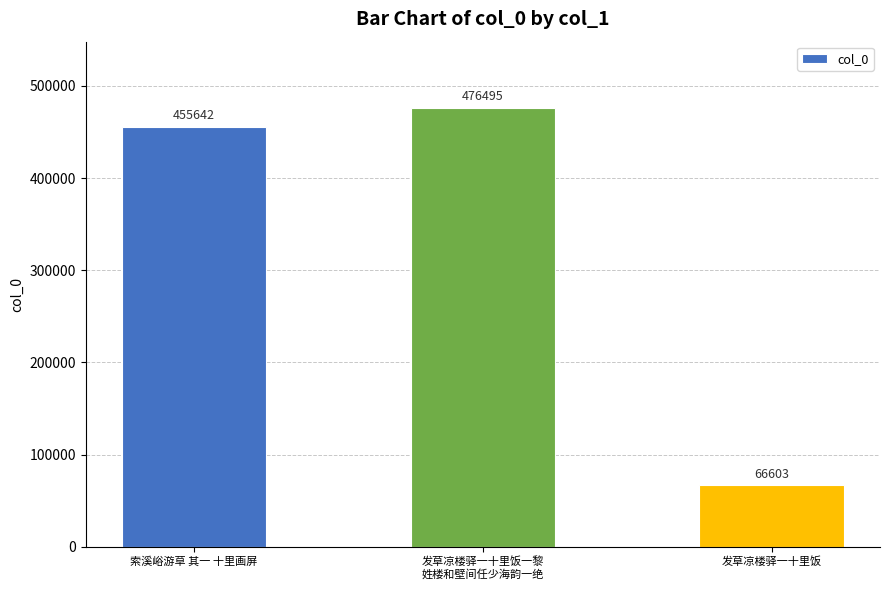

The chart shows a value of 455642 at 索溪峪游草 其一 十里画屏. True or false?

True